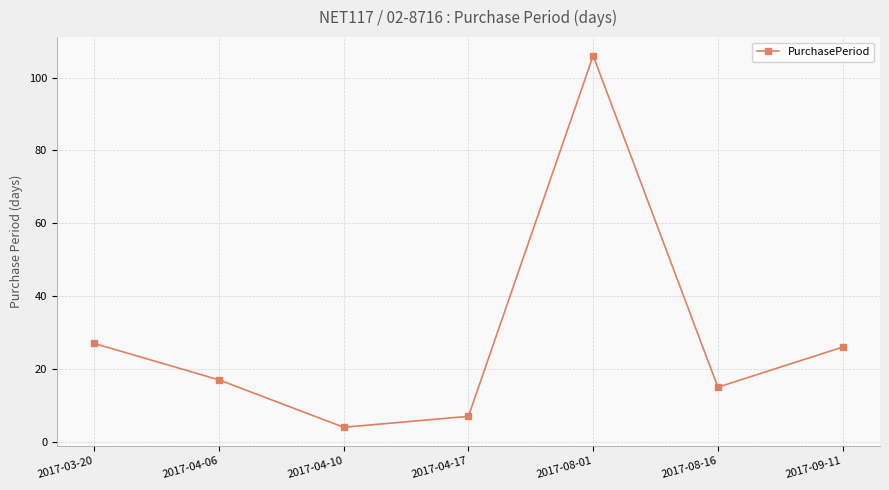

Which has a higher value, 2017-09-11 or 2017-08-16?

2017-09-11